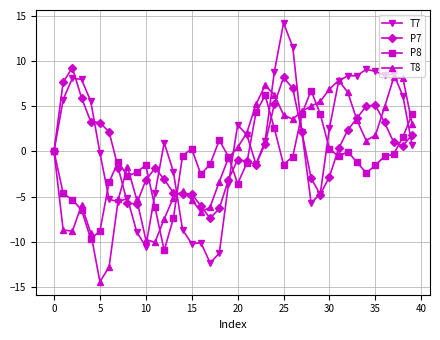

List the series in order of their peak value, highest first.

T7, P7, T8, P8